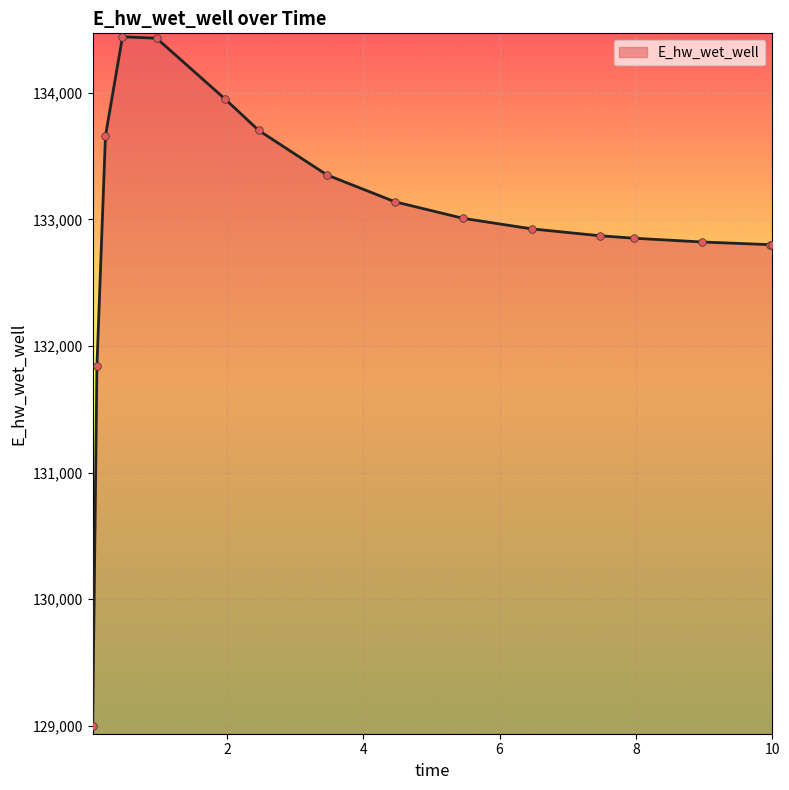

What is the minimum value shown in the chart?

129001.5